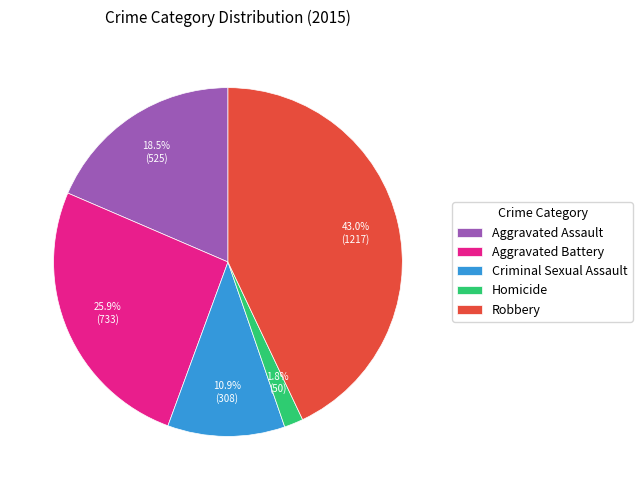

Is it true that Robbery is 52% of the pie?

False